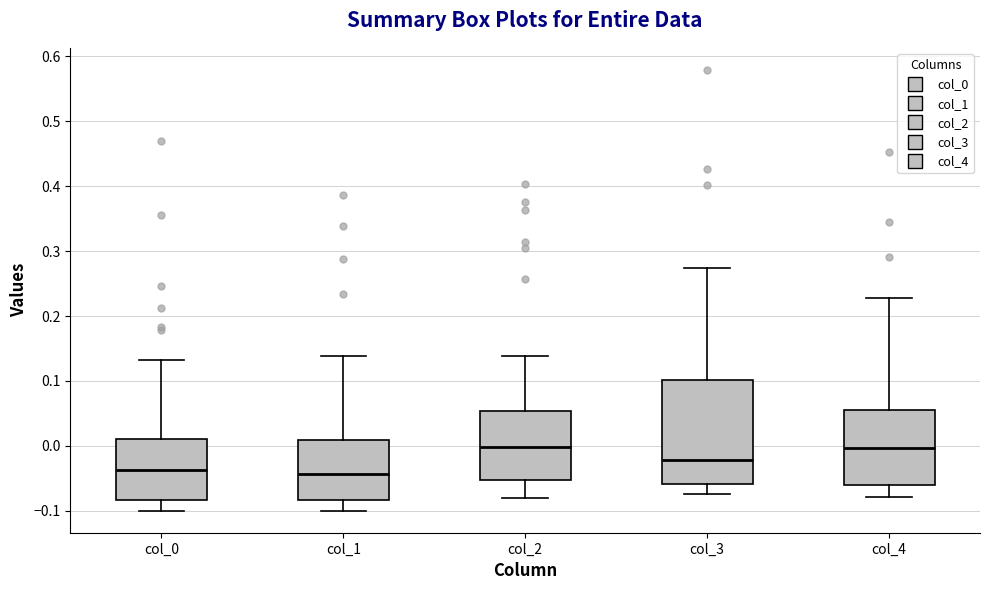

Reading left to right, transcribe this box plot: for each box, give where its median line is, the range the box spans, and where its two whiskers end, as read against the y-axis. The values are not printed on the chart, so give them approximately, as read against the axis.

col_0: median -0.04, box -0.08 to 0.01, whiskers -0.10 to 0.13
col_1: median -0.04, box -0.08 to 0.01, whiskers -0.10 to 0.14
col_2: median 0.00, box -0.05 to 0.05, whiskers -0.08 to 0.14
col_3: median -0.02, box -0.06 to 0.10, whiskers -0.07 to 0.27
col_4: median 0.00, box -0.06 to 0.06, whiskers -0.08 to 0.23